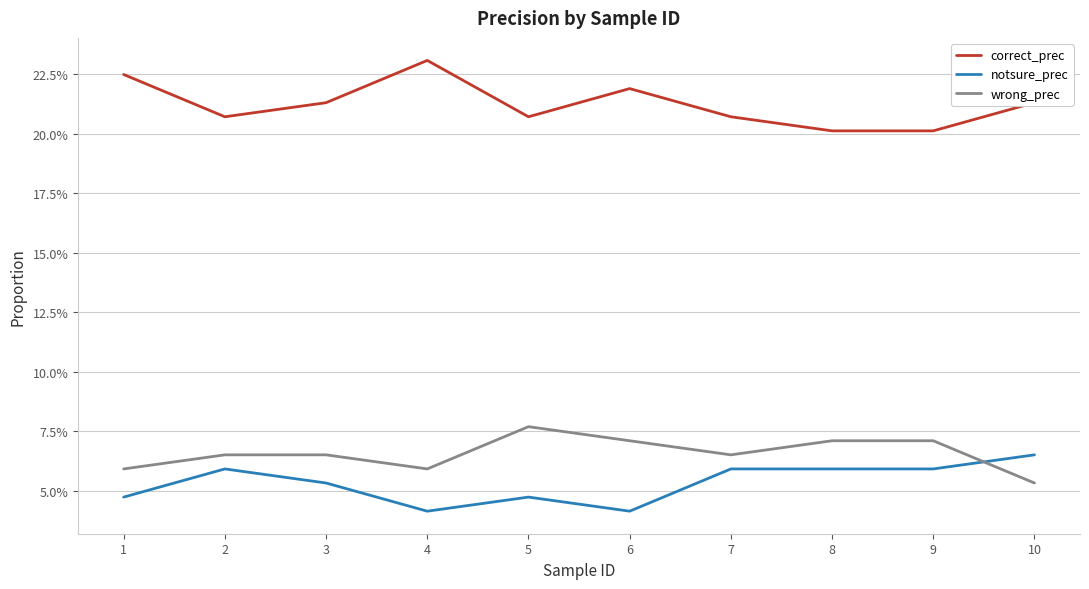

List the series in order of their peak value, lowest first.

notsure_prec, wrong_prec, correct_prec